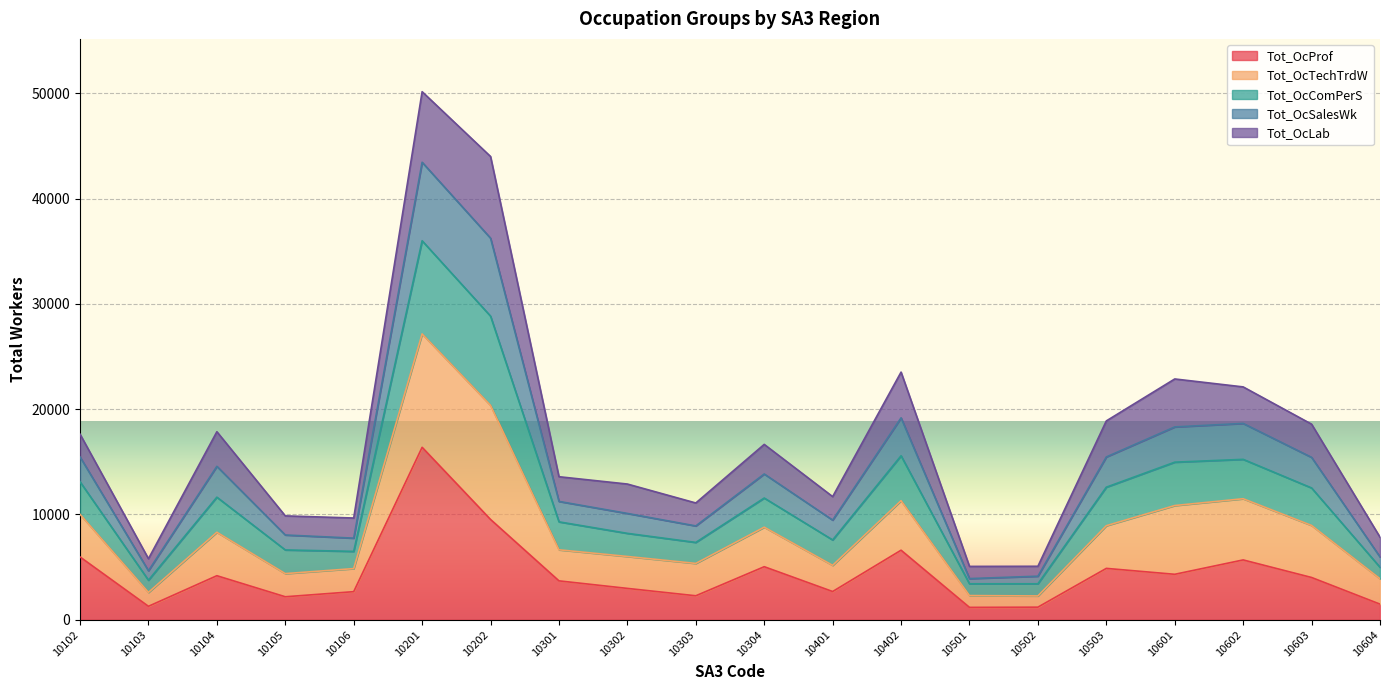

Which label corresponds to the smallest value in the chart?

10501